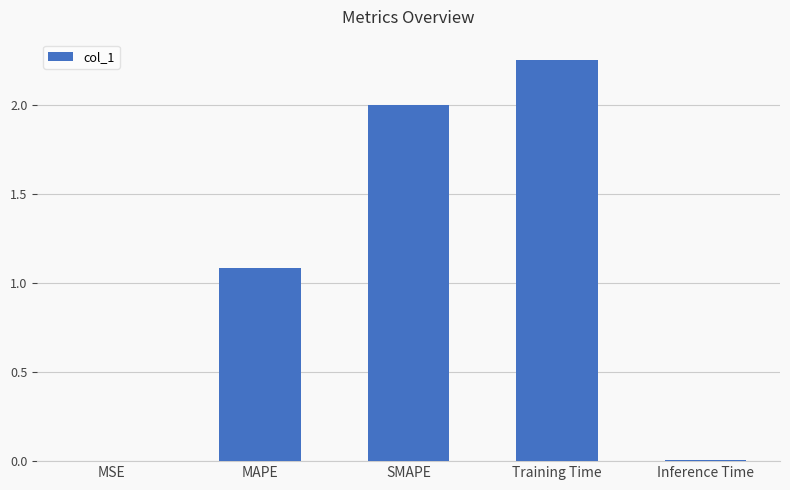

Are the bars horizontal?

No